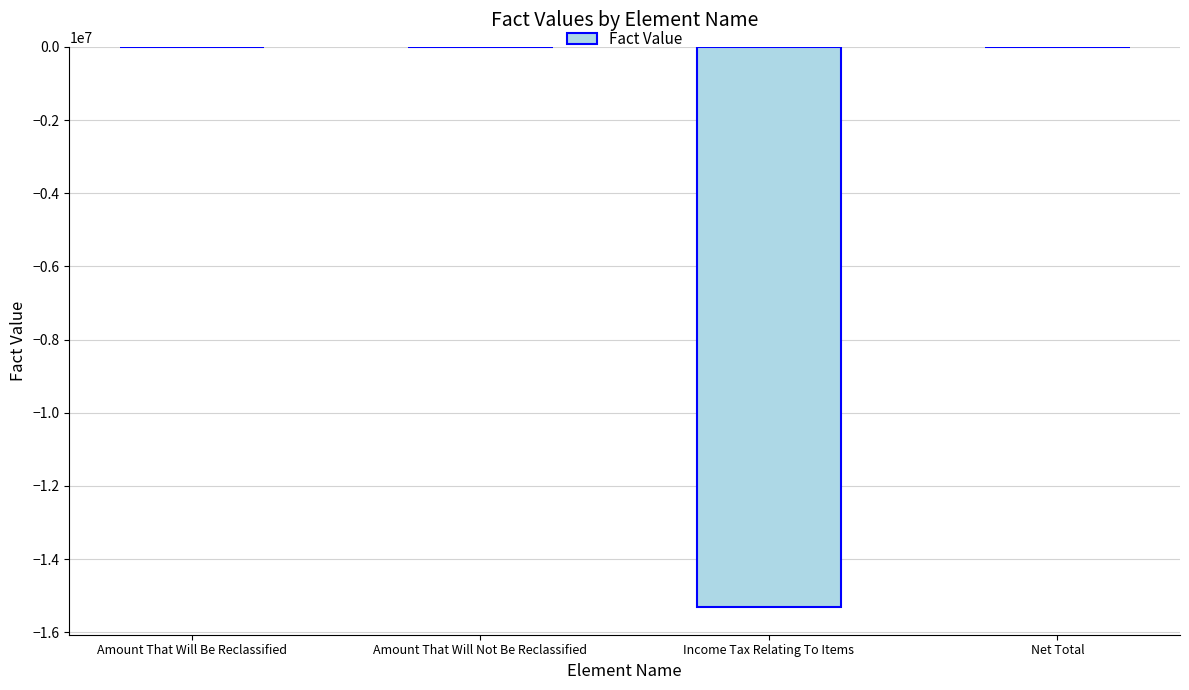

The value at Amount That Will Be Reclassified is 0. True or false?

True